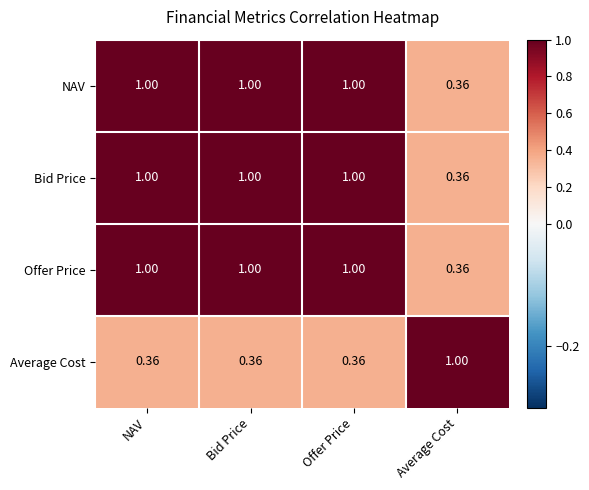

Is the value of NAV at NAV greater than the value of Average Cost at Offer Price?

Yes